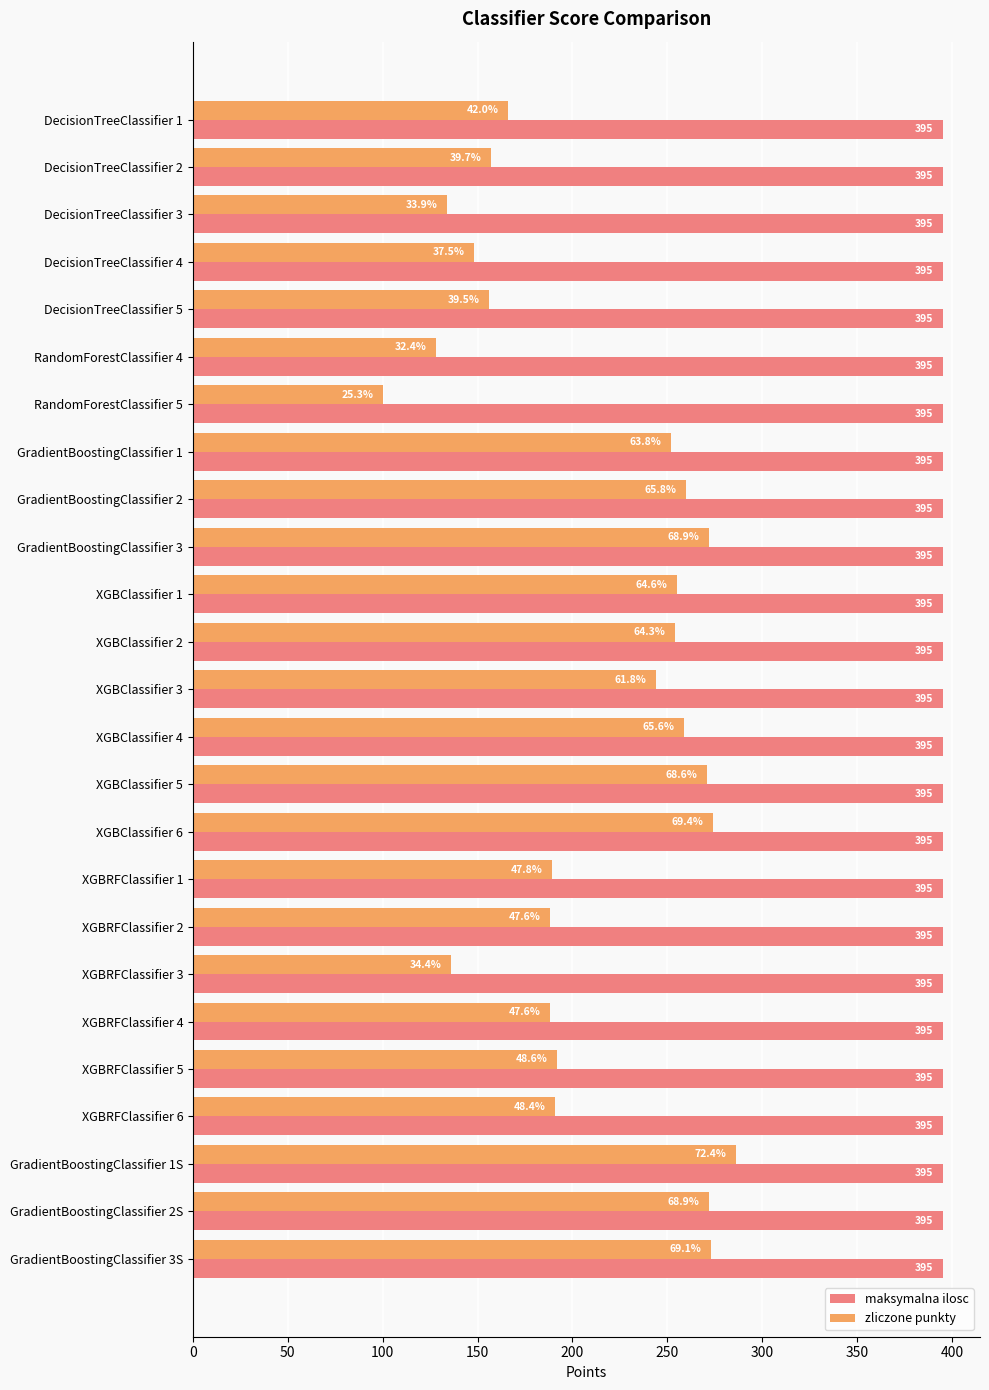

Read the zliczone punkty value at DecisionTreeClassifier 5.

156